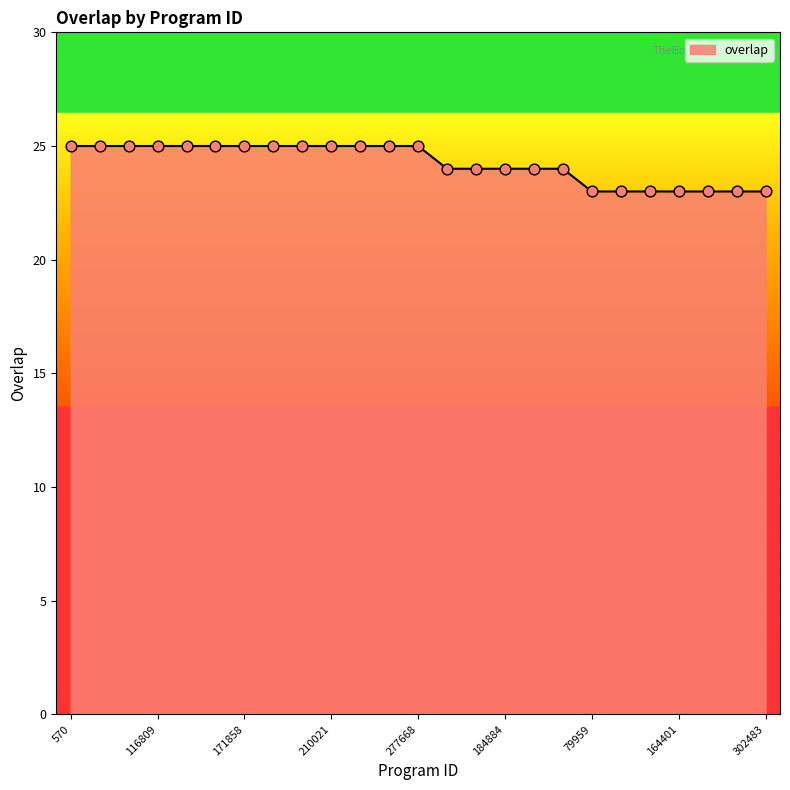

What is the minimum value shown in the chart?

23